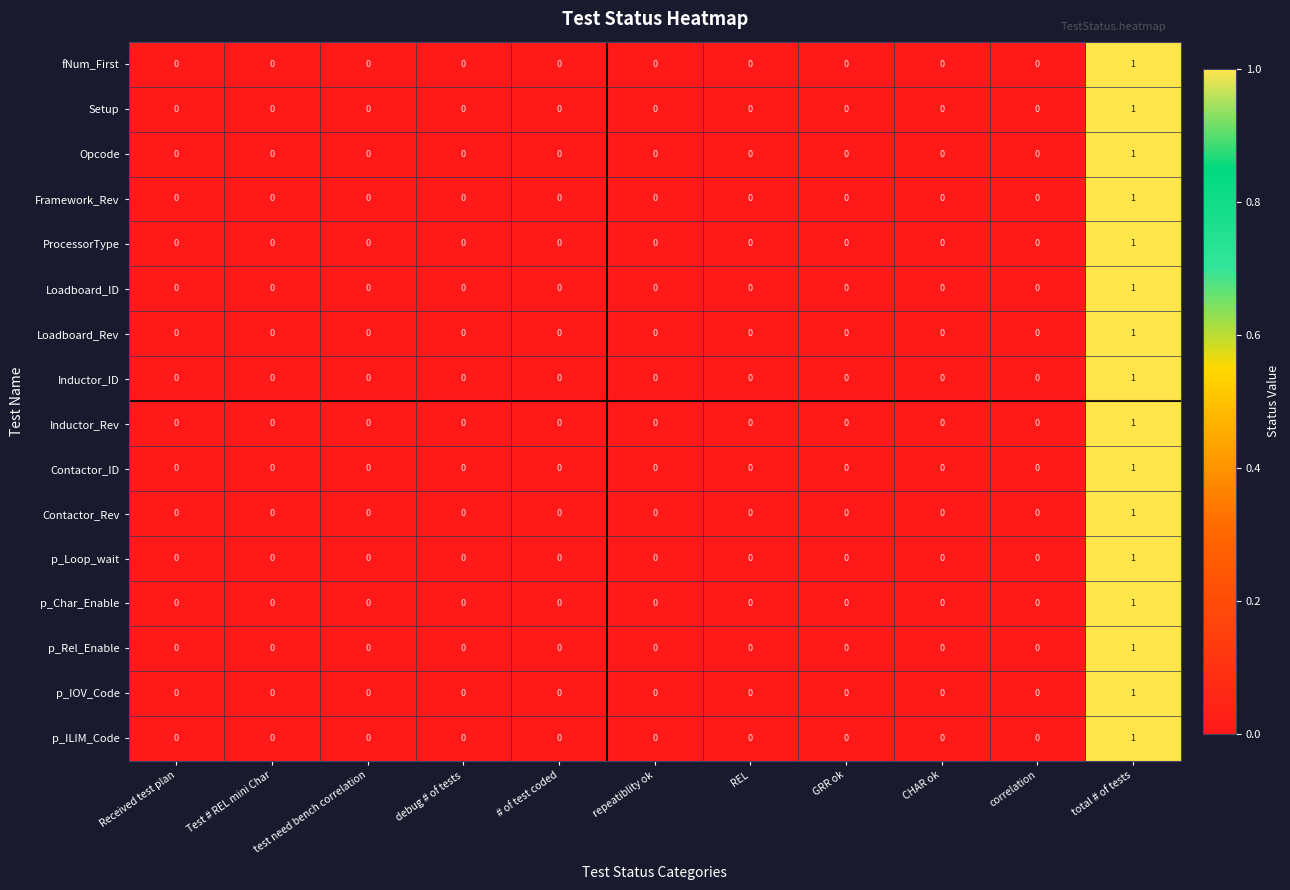

Which label corresponds to the largest value in the chart?

total # of tests